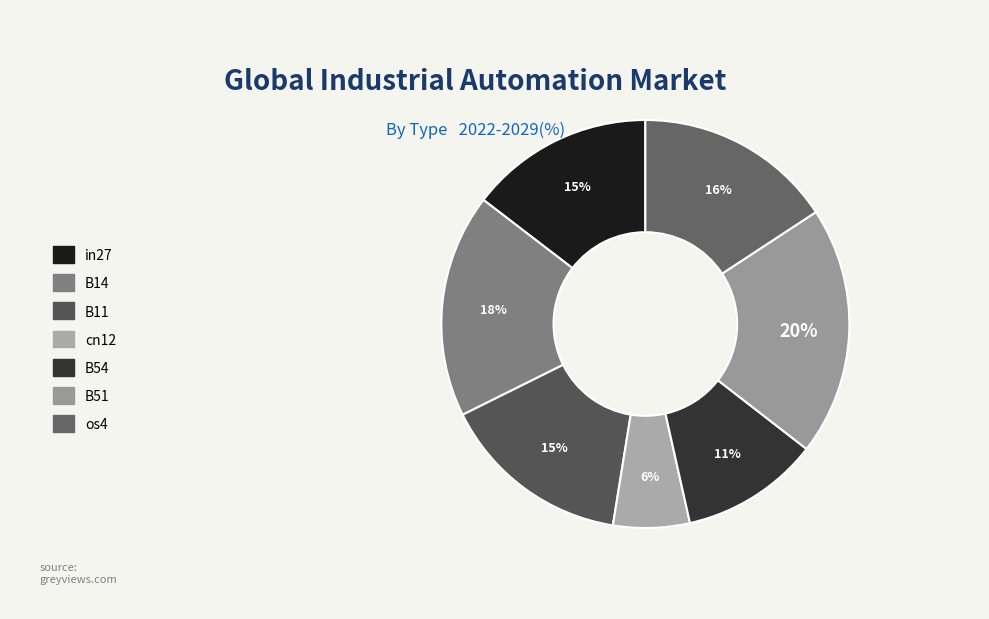

Which slice is the largest?

B51